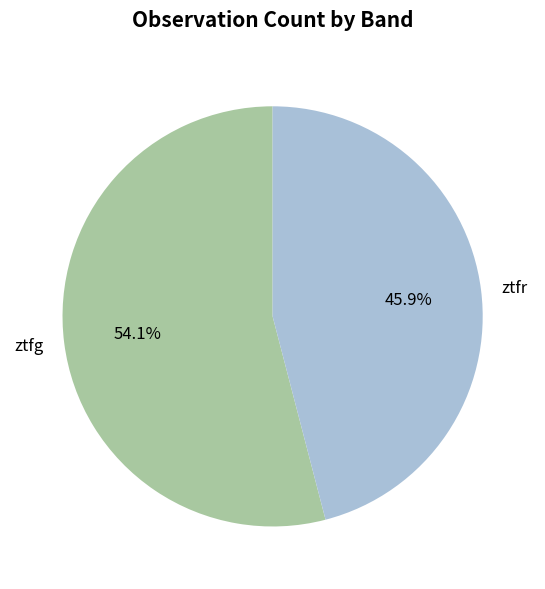

Which slice is the largest?

ztfg